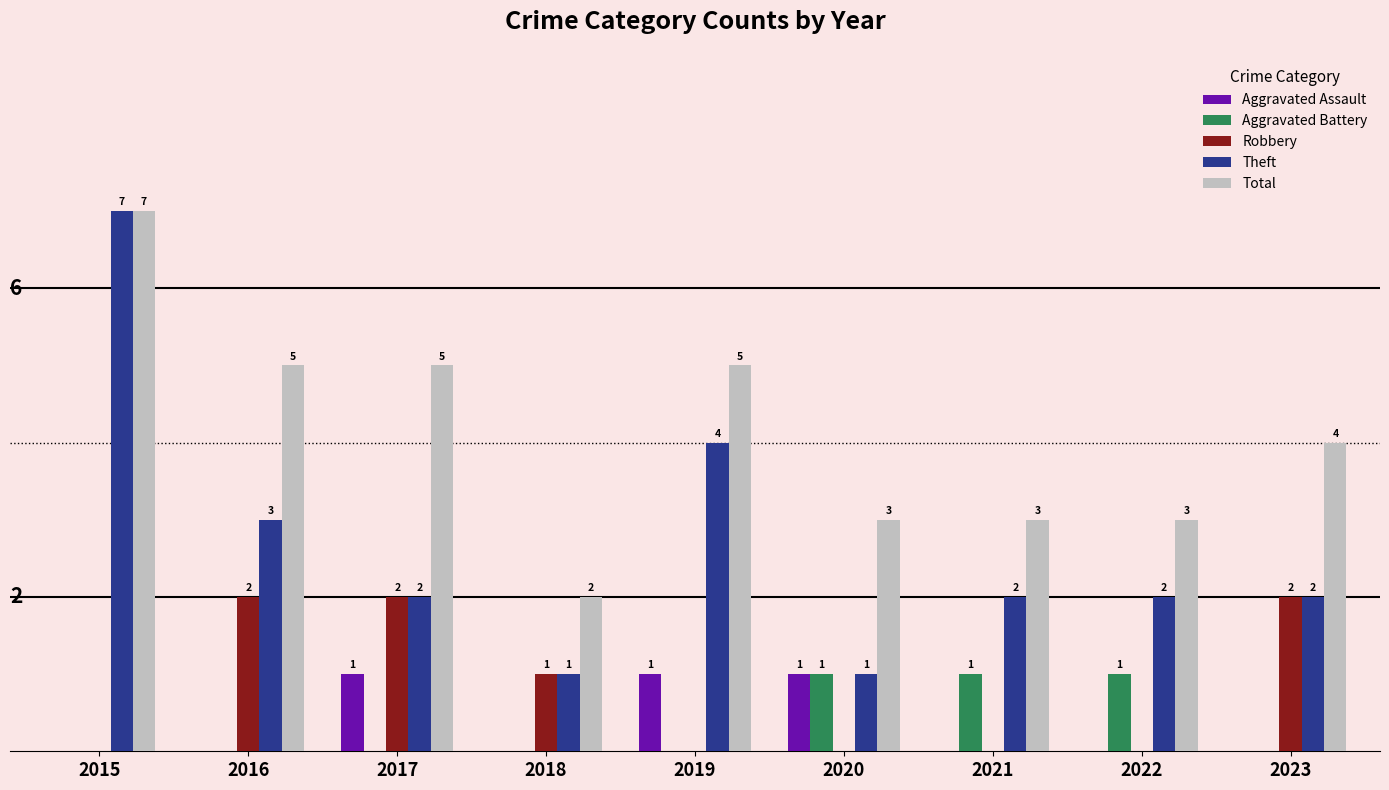

Which series has the largest total across all categories?

Total